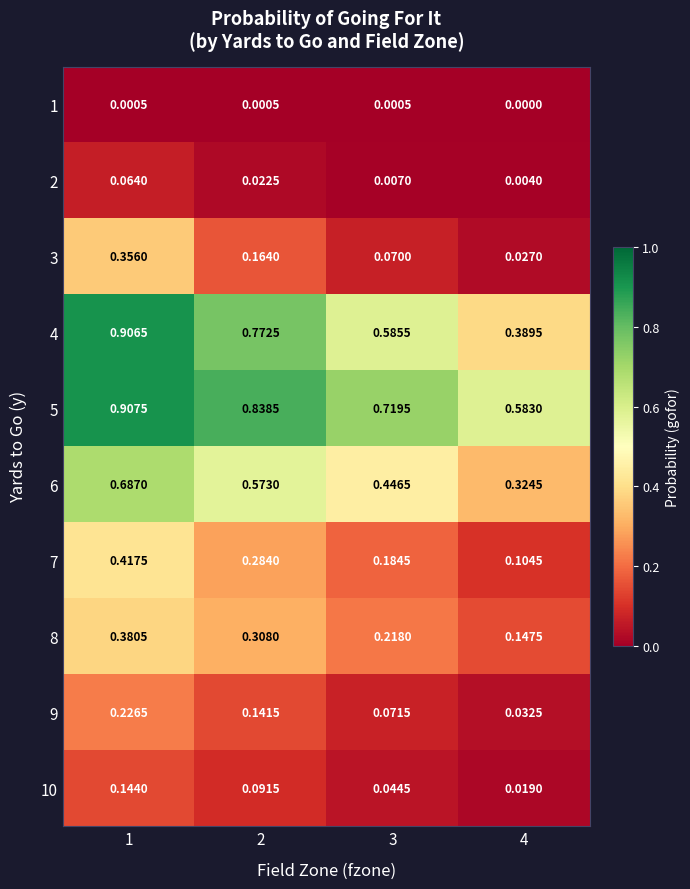

Is the value of 9 at 3 greater than the value of 4 at 2?

No